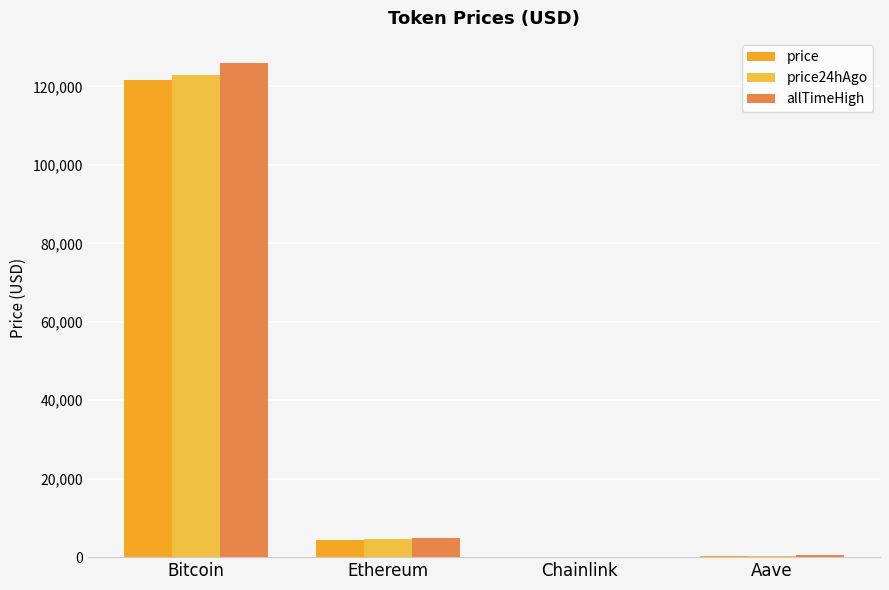

Is it true that price24hAgo equals 35.1 at Chainlink?

False